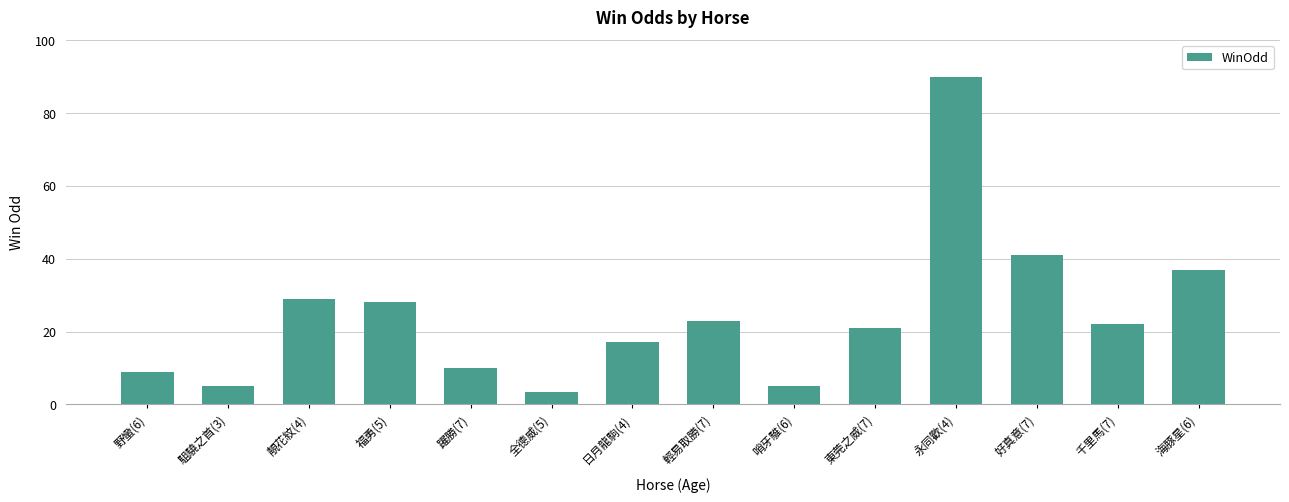

Is it true that the value at 躍勝(7) is 9.9?

True